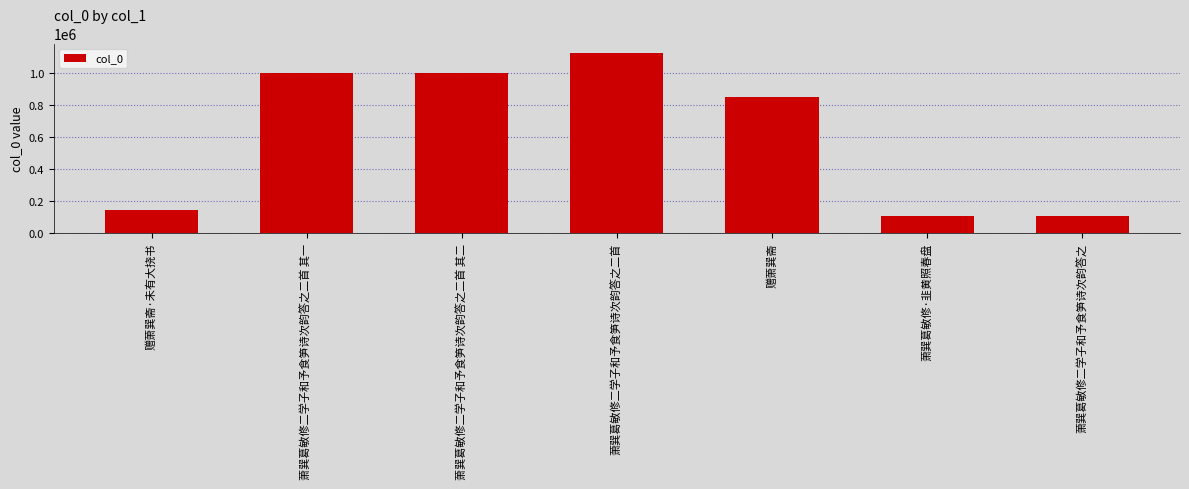

What is the sum of all values?

4337134